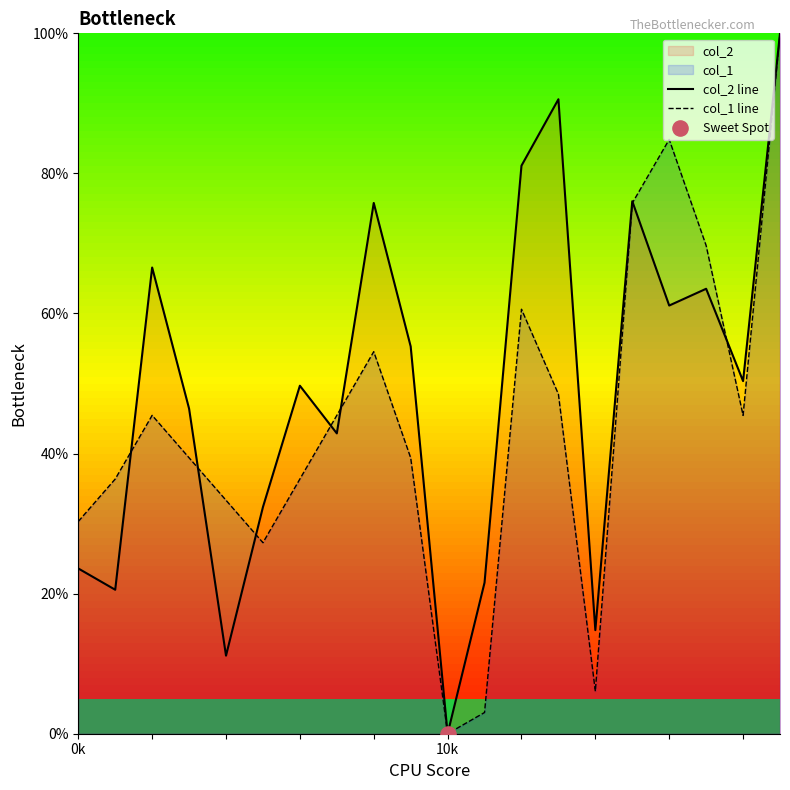

List the series in order of their overall mean, lowest first.

col_1 line, col_2 line